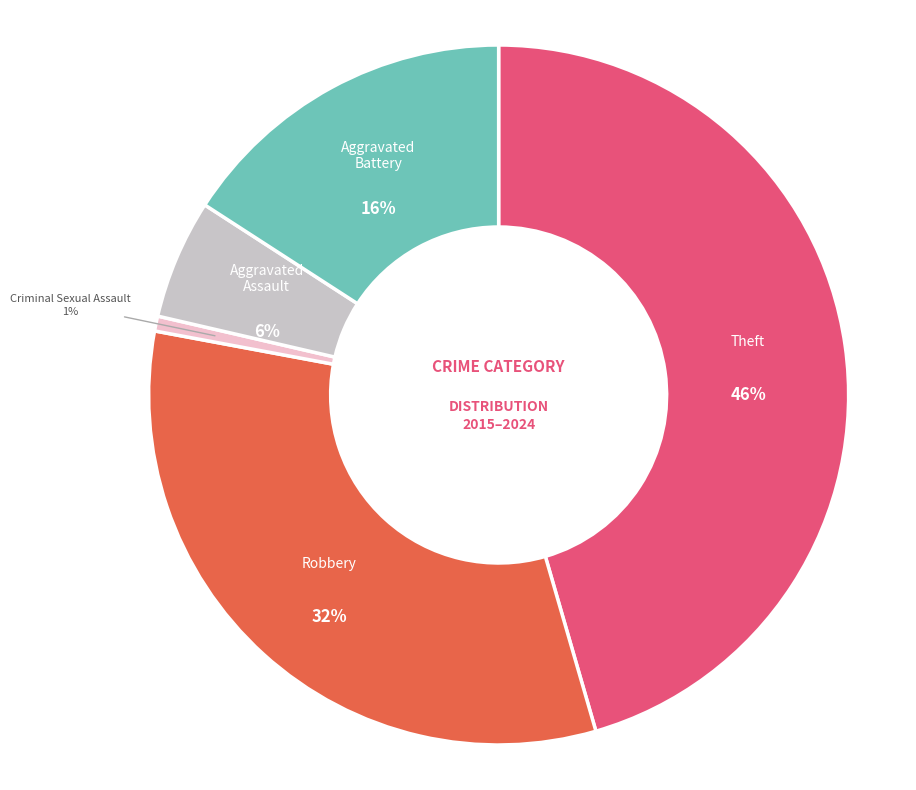

Is there a majority slice in this chart?

No